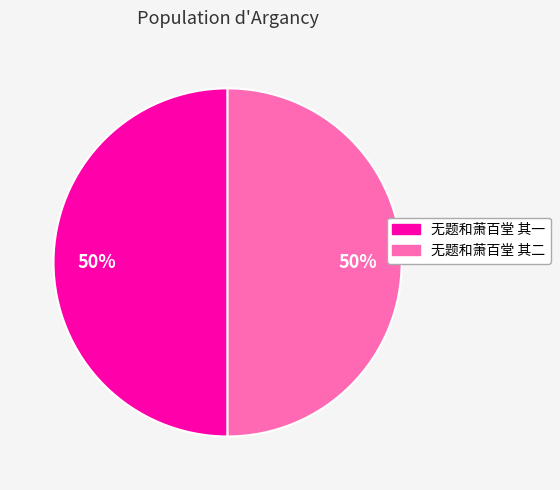

To the nearest percent, what portion does 无题和萧百堂 其二 represent?

50%